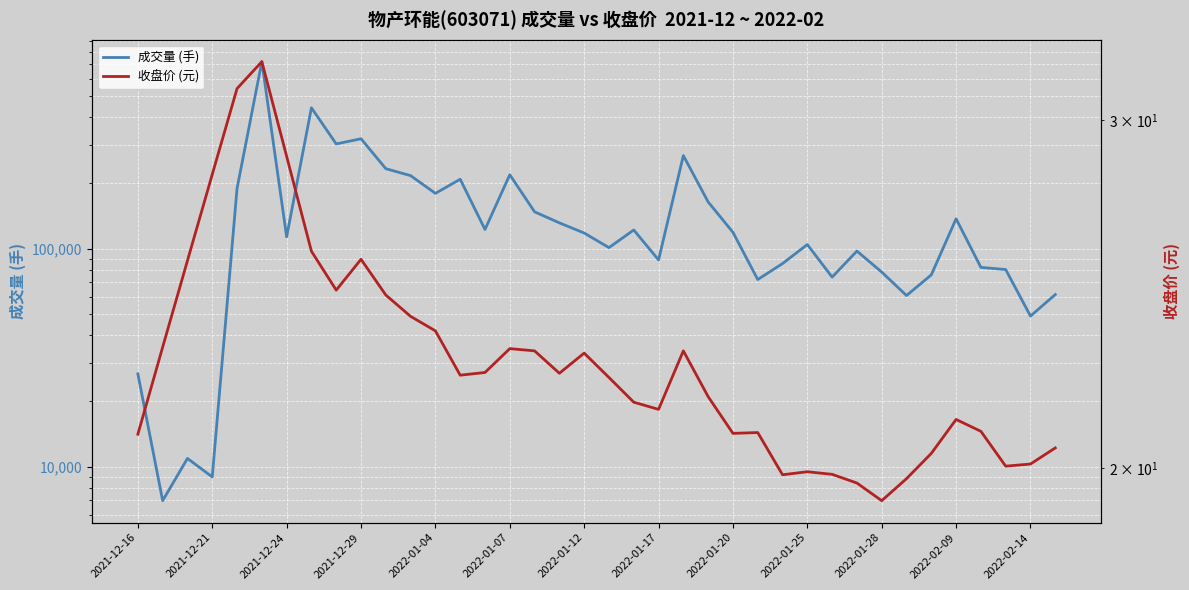

Which series has the widest spread of values?

成交量 (手)